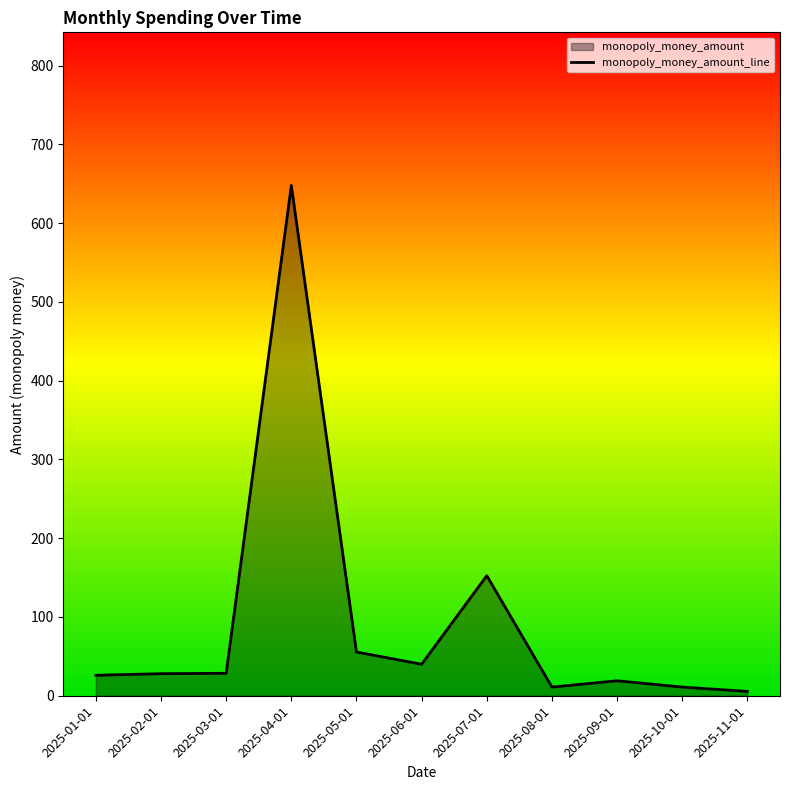

What is the sum of all values?

1024.9